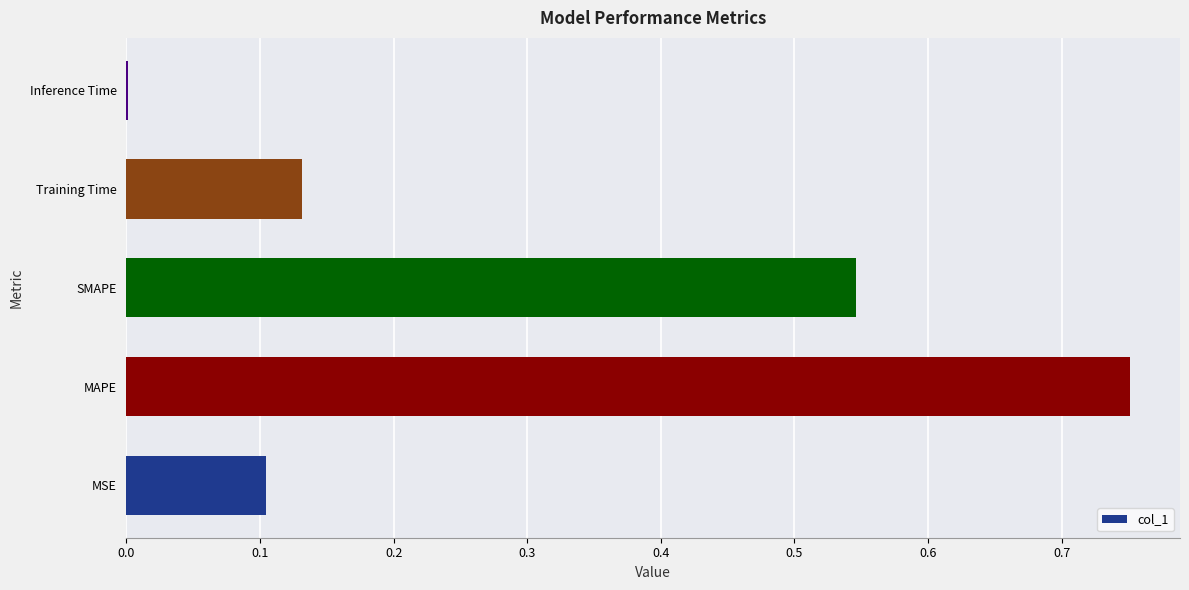

Between MAPE and SMAPE, which is larger?

MAPE